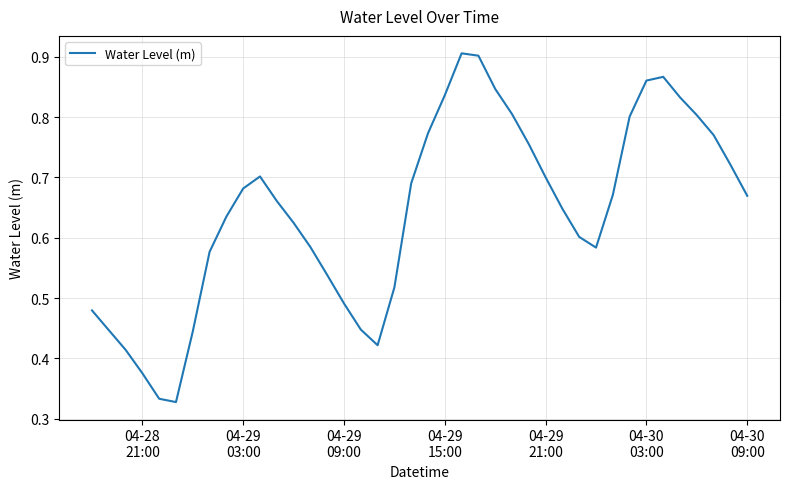

Is this an area chart (filled region under the line)?

No